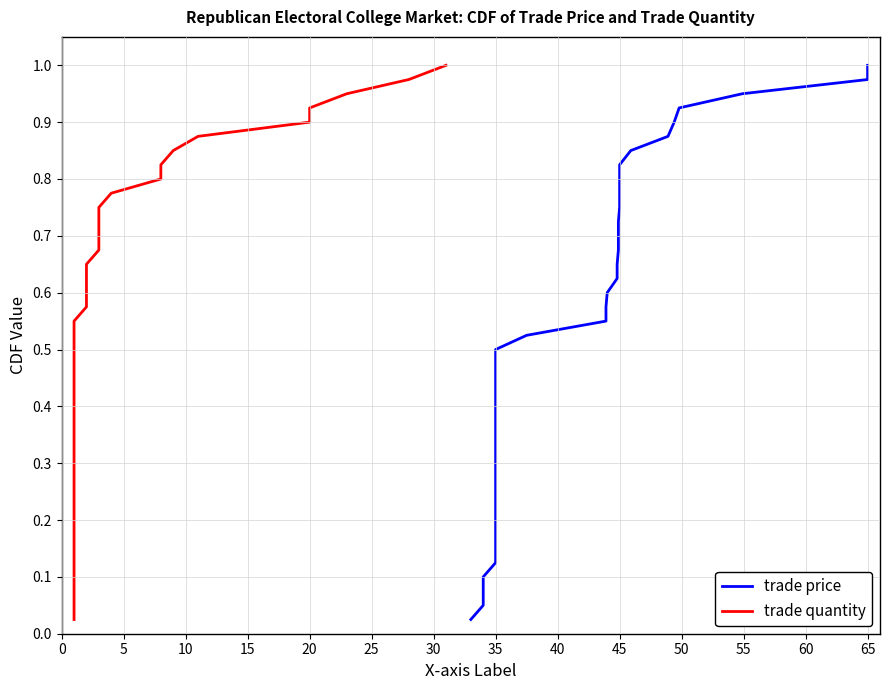

How many distinct data groups are displayed?

2